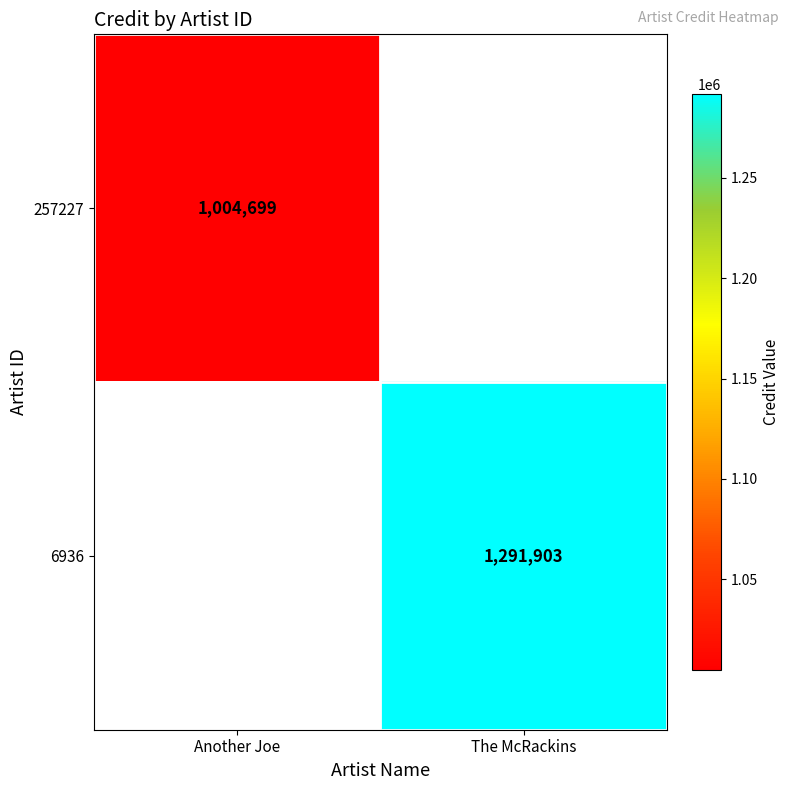

At how many categories does at least one series exceed 1226427?

1